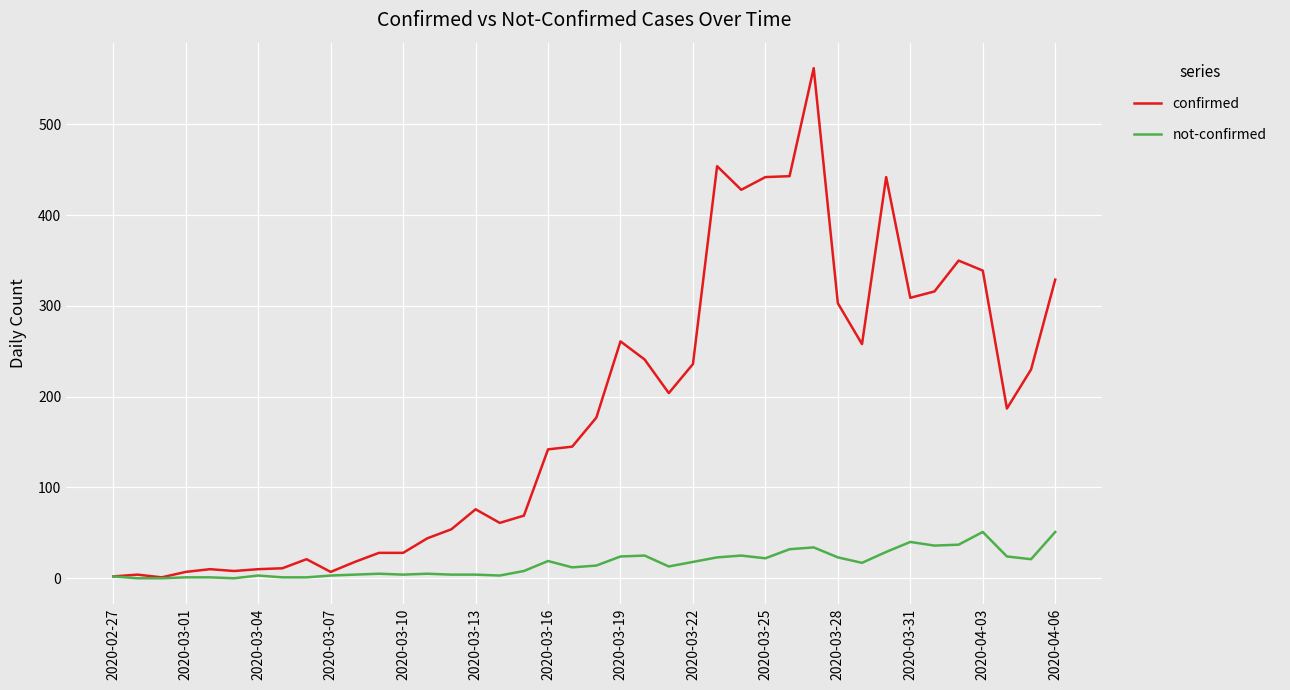

What is the difference between the maximum and minimum values in the confirmed series?

561